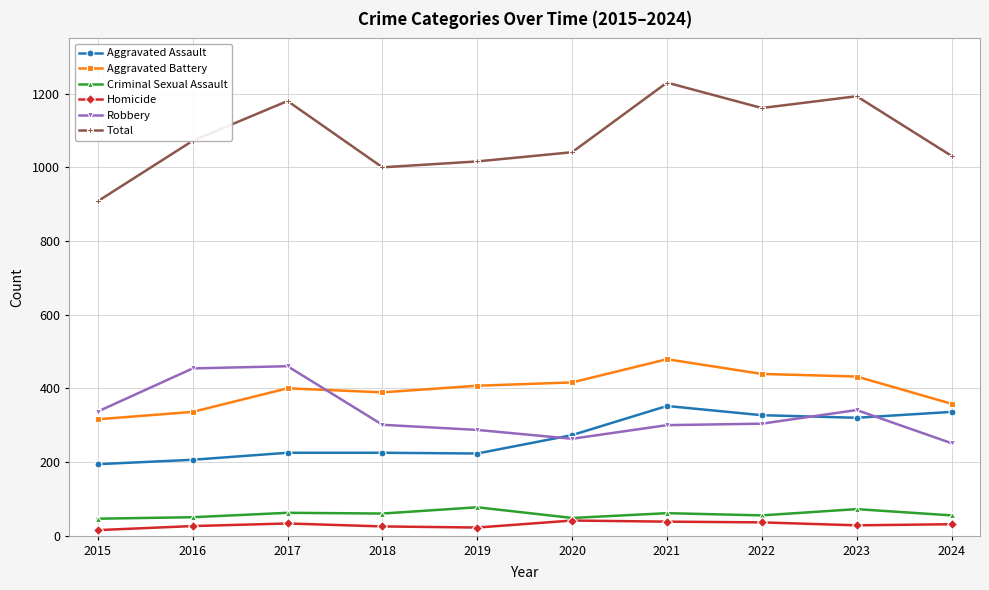

Which series has the widest spread of values?

Total